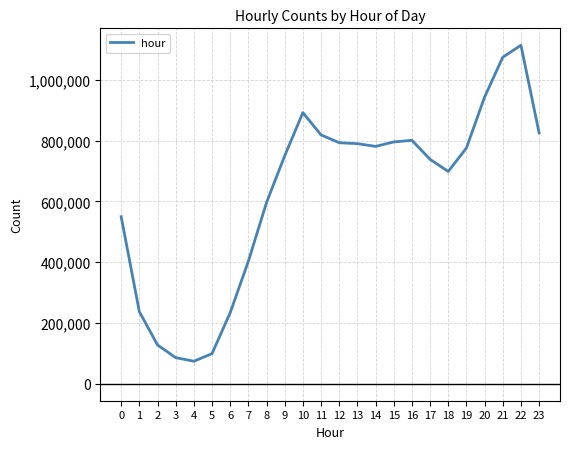

How many lines are shown in the chart?

1